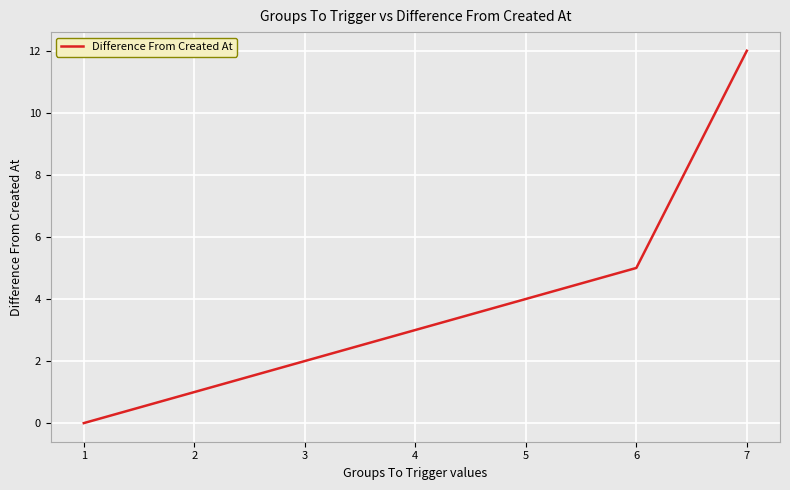

Does the chart have visible grid lines?

Yes